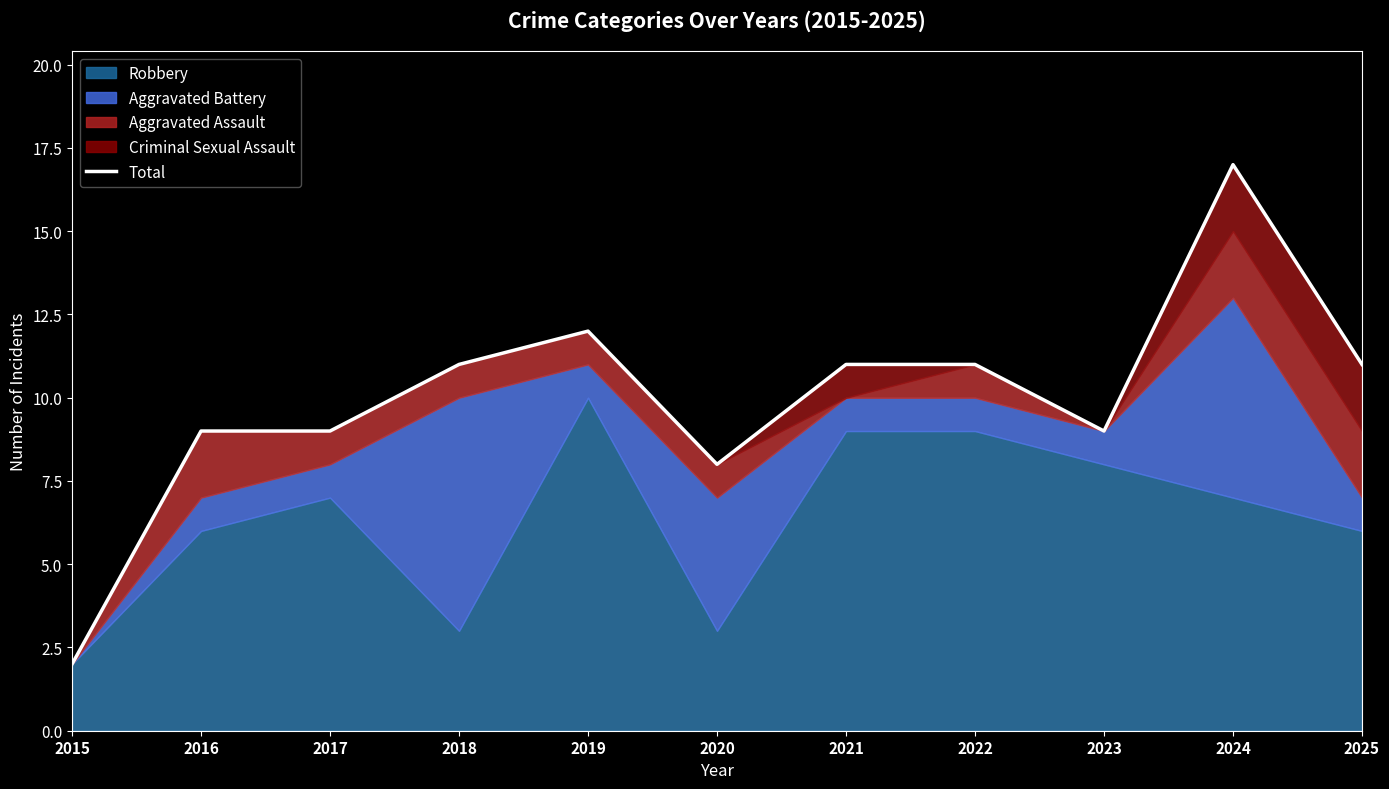

The value at 2018 is 11. True or false?

True